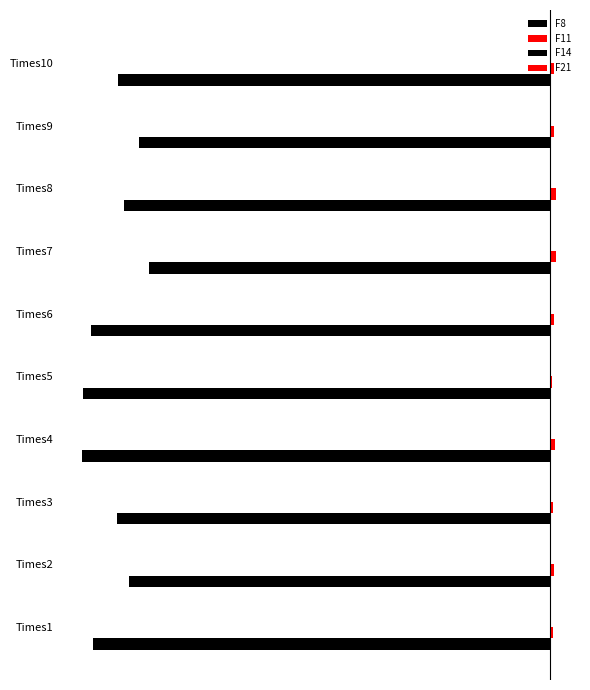

How many bars are there in total?

40